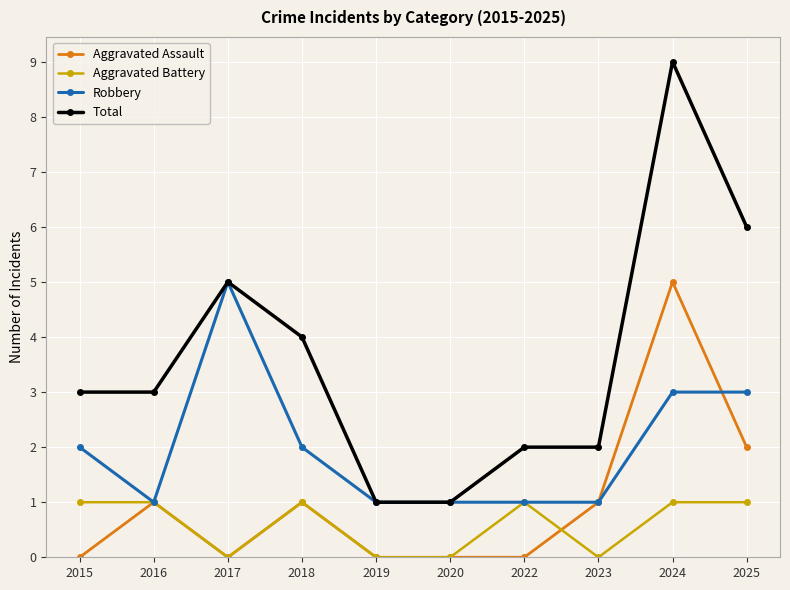

At how many categories does at least one series exceed 7?

1